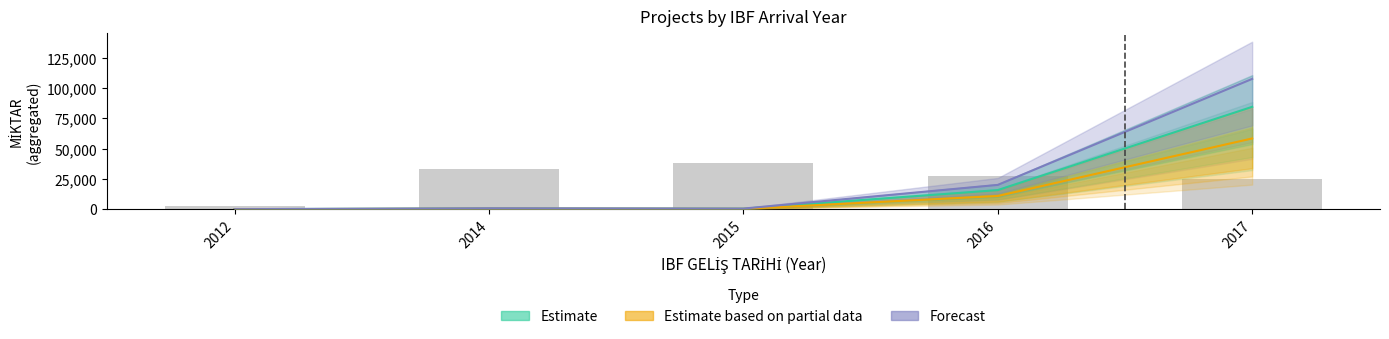

Which series has the widest spread of values?

Forecast